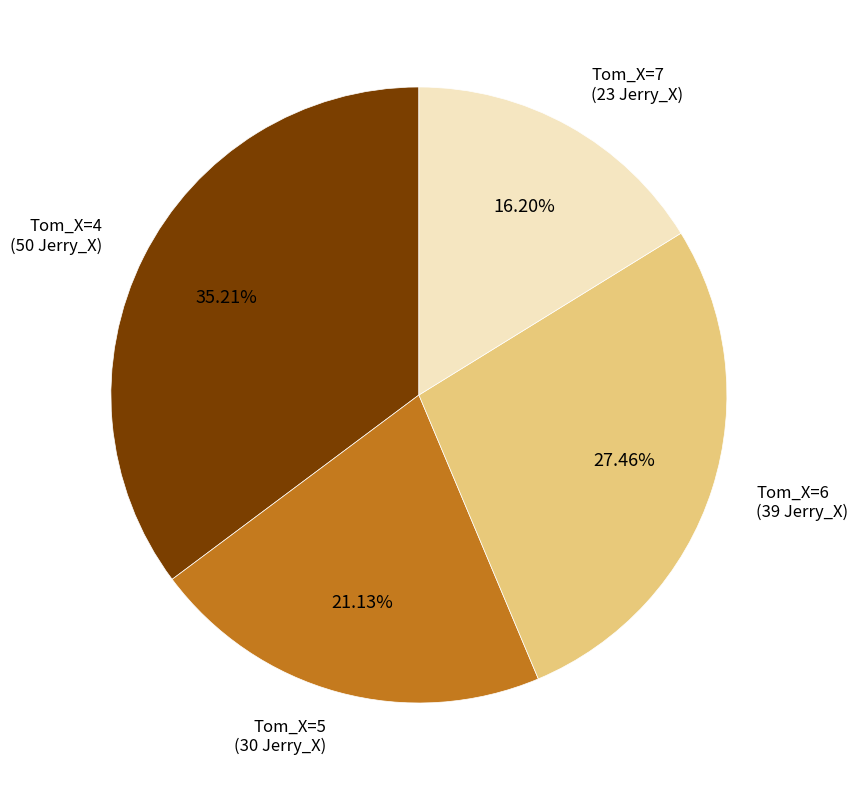

Between Tom_X=7 and Tom_X=5, which is larger?

Tom_X=5